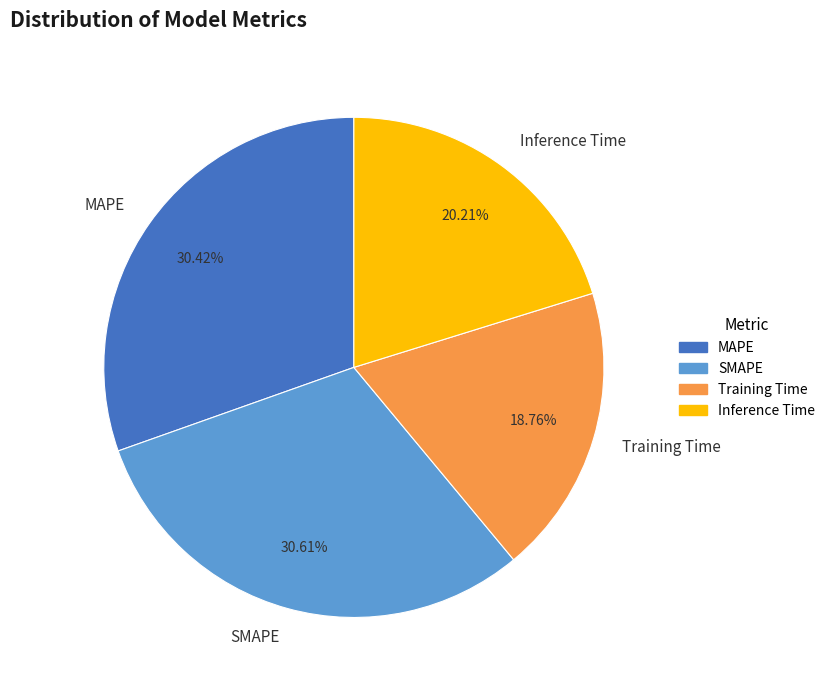

Does Inference Time represent more than half of the total?

No